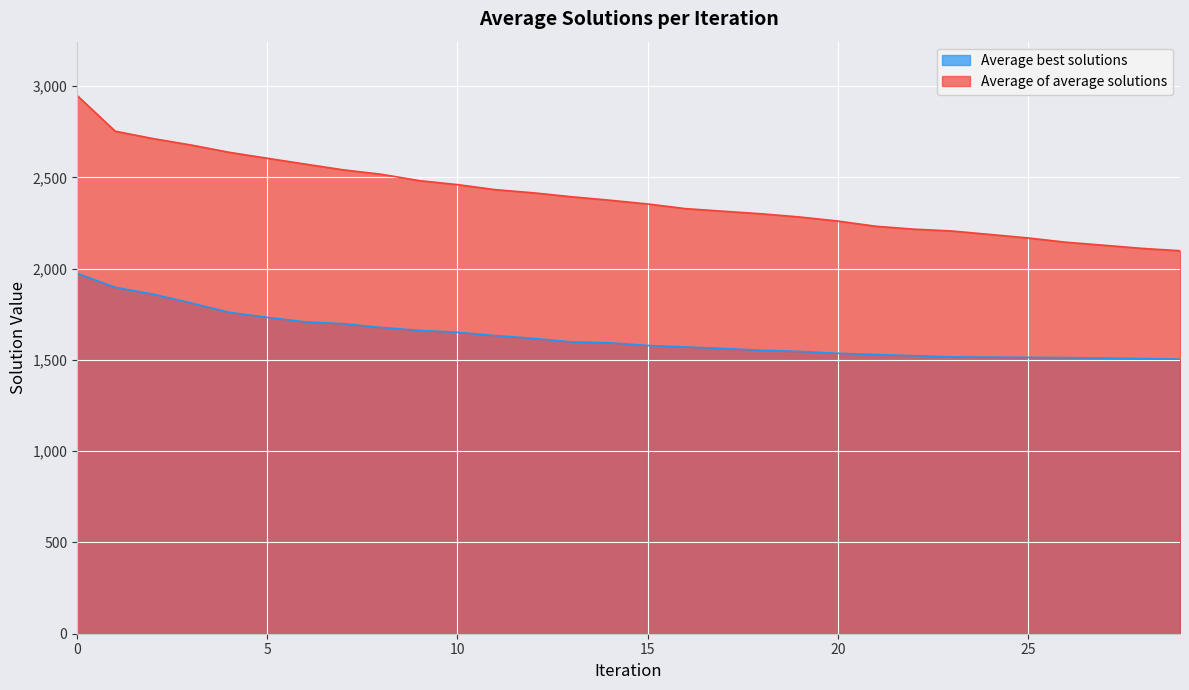

True or false: Average of average solutions has more than 1 points higher than both neighbors.

False